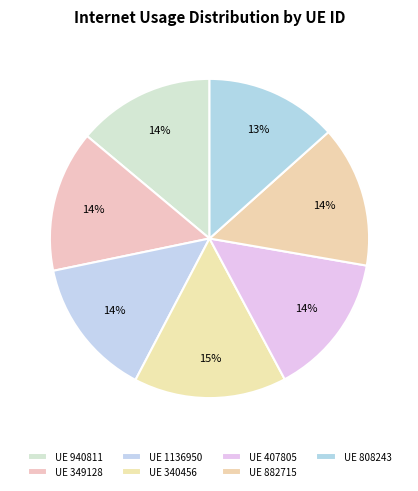

How many segments does this pie chart have?

7